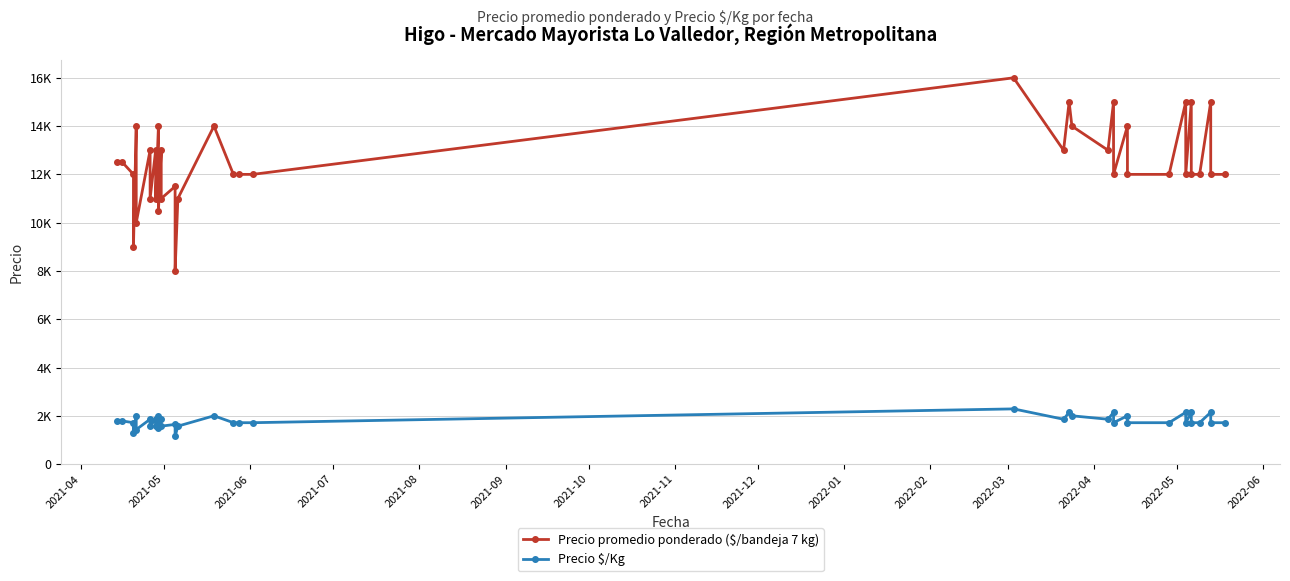

Does the chart have visible grid lines?

Yes